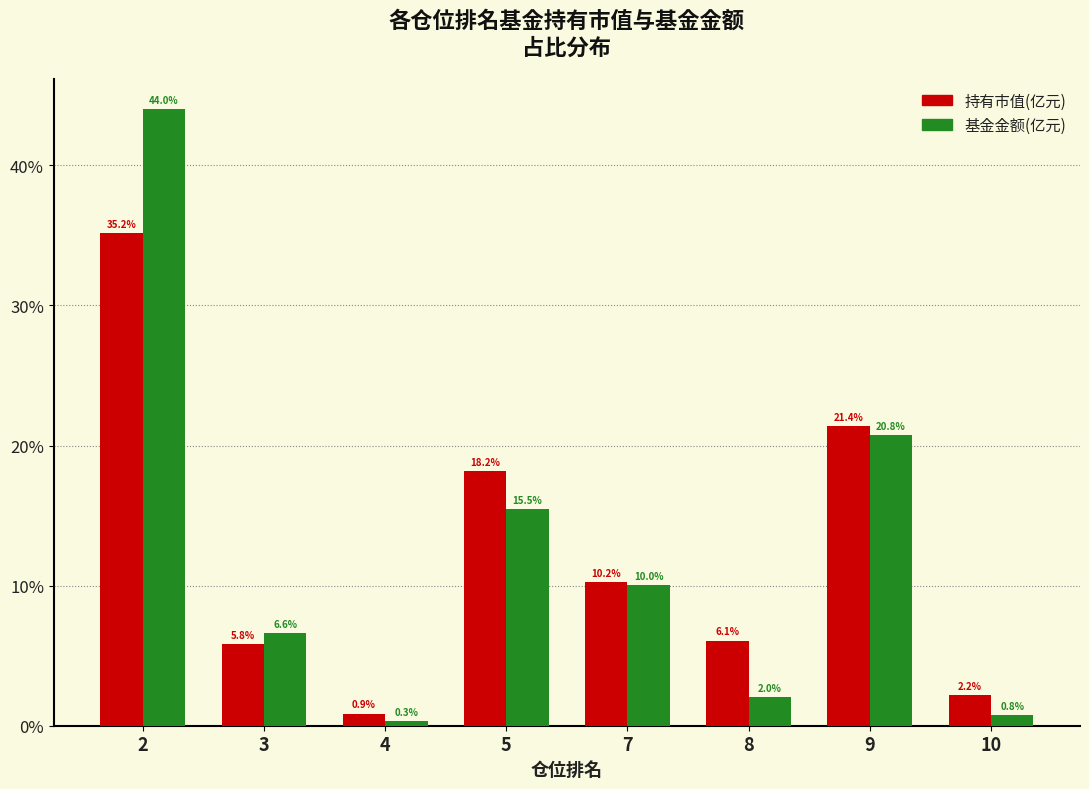

Which label corresponds to the largest value in the chart?

2